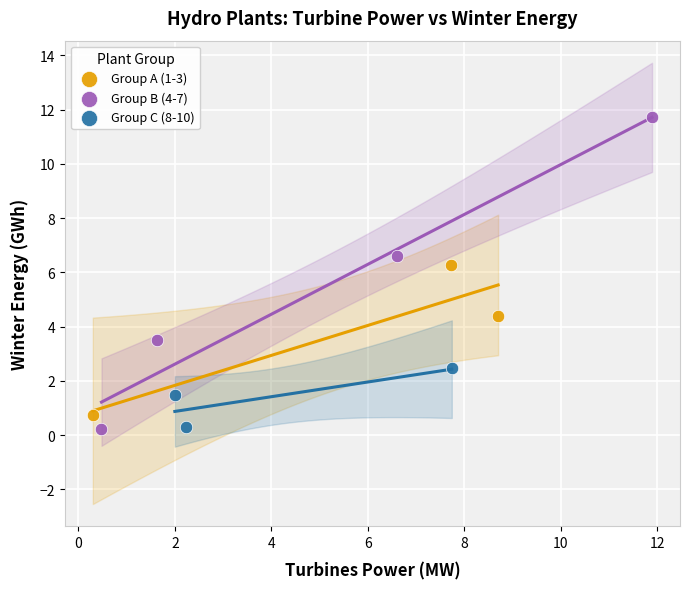

Which series has the widest spread of Y values?

Group B (4-7)